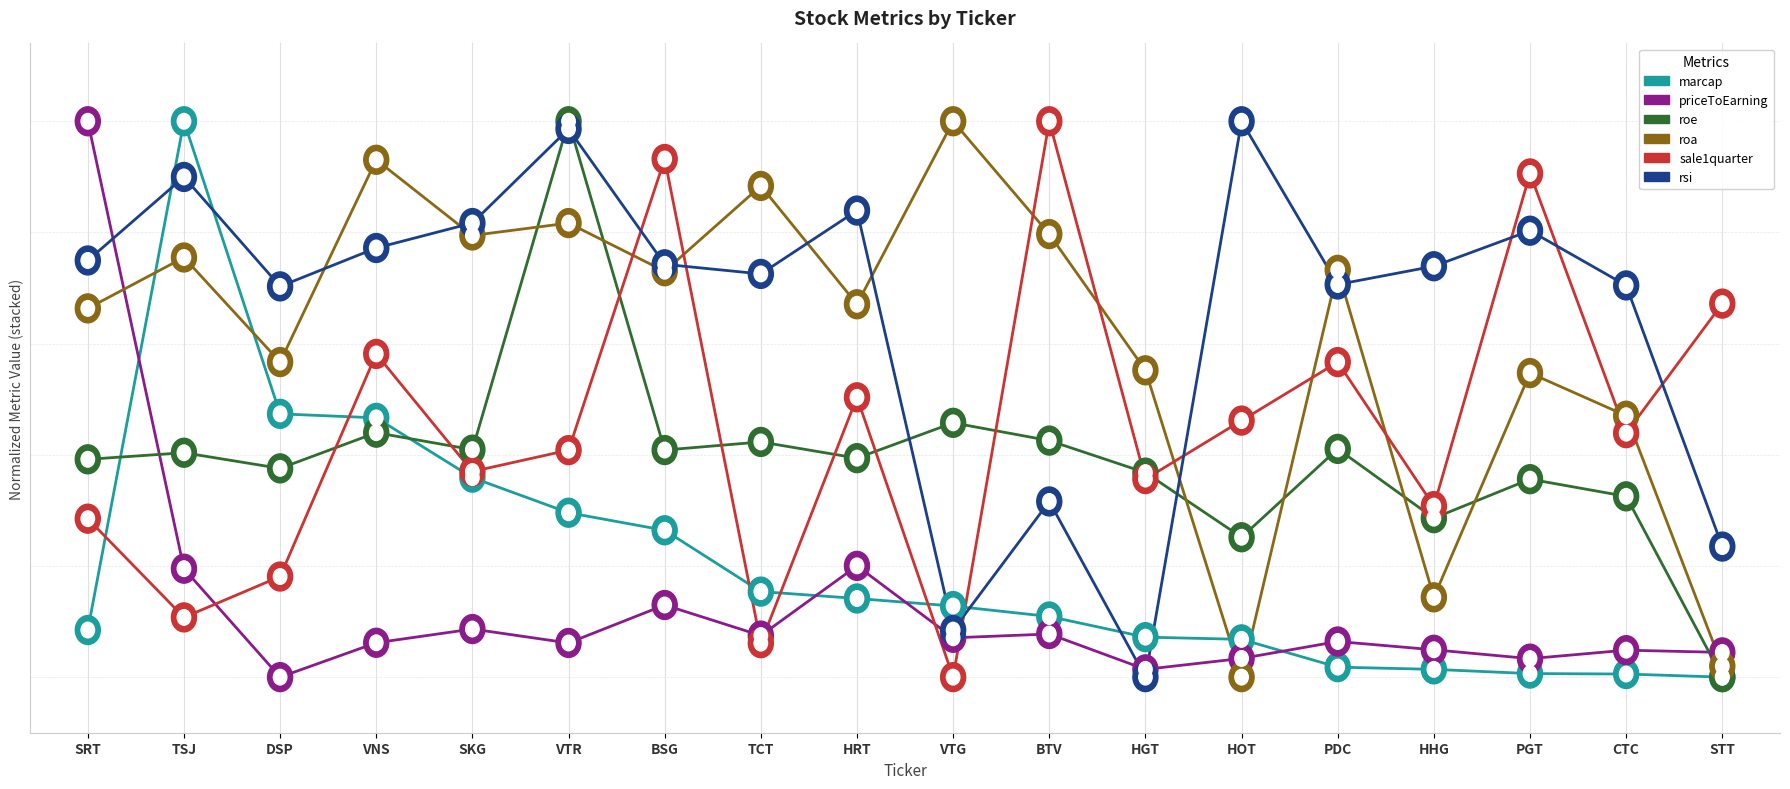

Reading right to left, transcribe all the data shown in this chart.

marcap: STT=0.0	CTC=0.0	PGT=0.0	HHG=0.1	PDC=0.1	HOT=0.3	HGT=0.4	BTV=0.5	VTG=0.6	HRT=0.7	TCT=0.8	BSG=1.3	VTR=1.5	SKG=1.8	VNS=2.3	DSP=2.4	TSJ=5.0	SRT=0.4
priceToEarning: STT=0.2	CTC=0.2	PGT=0.2	HHG=0.2	PDC=0.3	HOT=0.2	HGT=0.1	BTV=0.4	VTG=0.4	HRT=1.0	TCT=0.4	BSG=0.6	VTR=0.3	SKG=0.4	VNS=0.3	DSP=0.0	TSJ=1.0	SRT=5.0
roe: STT=0.0	CTC=1.6	PGT=1.8	HHG=1.4	PDC=2.1	HOT=1.3	HGT=1.8	BTV=2.1	VTG=2.3	HRT=2.0	TCT=2.1	BSG=2.0	VTR=5.0	SKG=2.0	VNS=2.2	DSP=1.9	TSJ=2.0	SRT=2.0
roa: STT=0.1	CTC=2.4	PGT=2.7	HHG=0.7	PDC=3.7	HOT=0.0	HGT=2.8	BTV=4.0	VTG=5.0	HRT=3.4	TCT=4.4	BSG=3.7	VTR=4.1	SKG=4.0	VNS=4.7	DSP=2.8	TSJ=3.8	SRT=3.3
sale1quarter: STT=3.4	CTC=2.2	PGT=4.5	HHG=1.5	PDC=2.8	HOT=2.3	HGT=1.8	BTV=5.0	VTG=0.0	HRT=2.5	TCT=0.3	BSG=4.7	VTR=2.0	SKG=1.8	VNS=2.9	DSP=0.9	TSJ=0.5	SRT=1.4
rsi: STT=1.2	CTC=3.5	PGT=4.0	HHG=3.7	PDC=3.5	HOT=5.0	HGT=0.0	BTV=1.6	VTG=0.4	HRT=4.2	TCT=3.6	BSG=3.7	VTR=4.9	SKG=4.1	VNS=3.9	DSP=3.5	TSJ=4.5	SRT=3.7